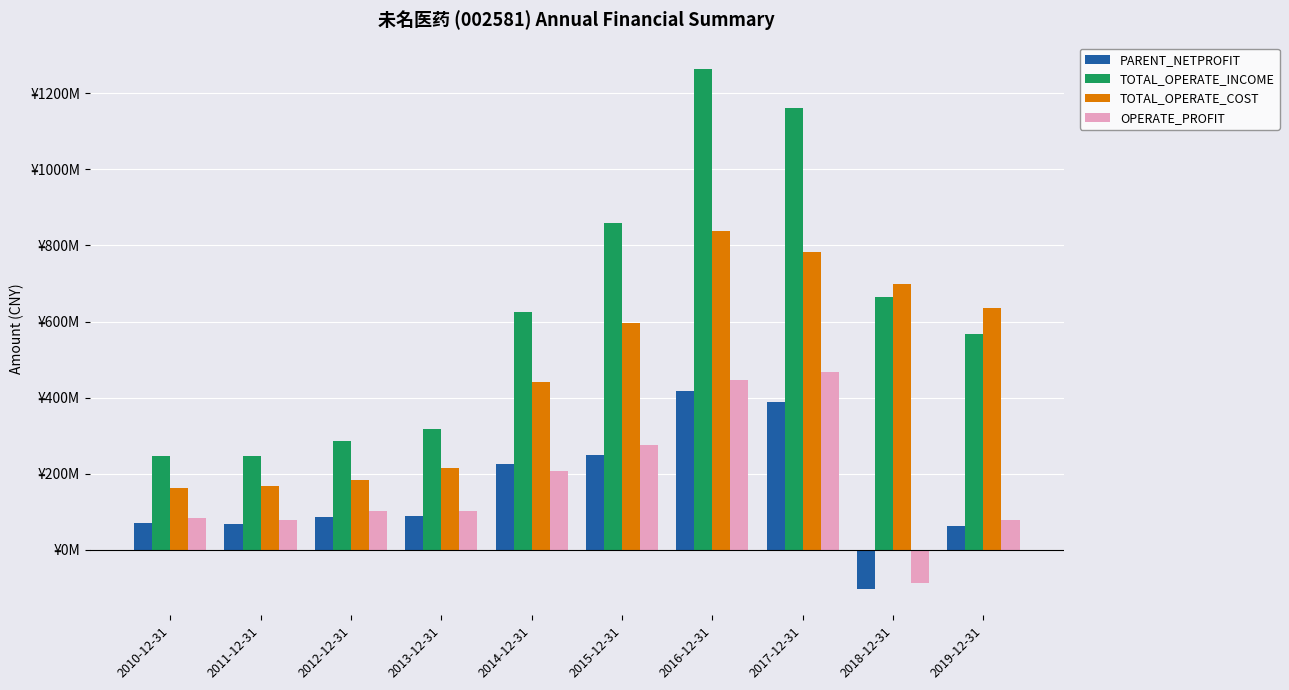

What is the lowest value of the OPERATE_PROFIT series?

-87615981.6